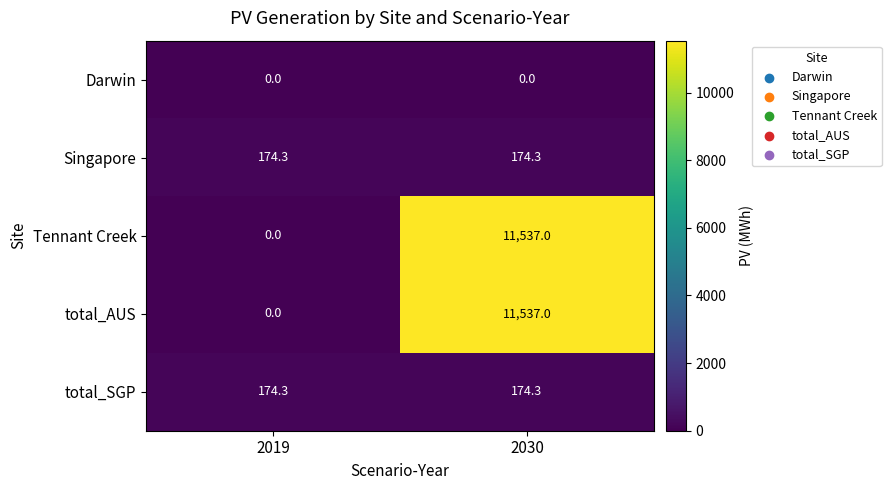

What is the difference between the maximum and minimum values in the Tennant Creek series?

11537.0